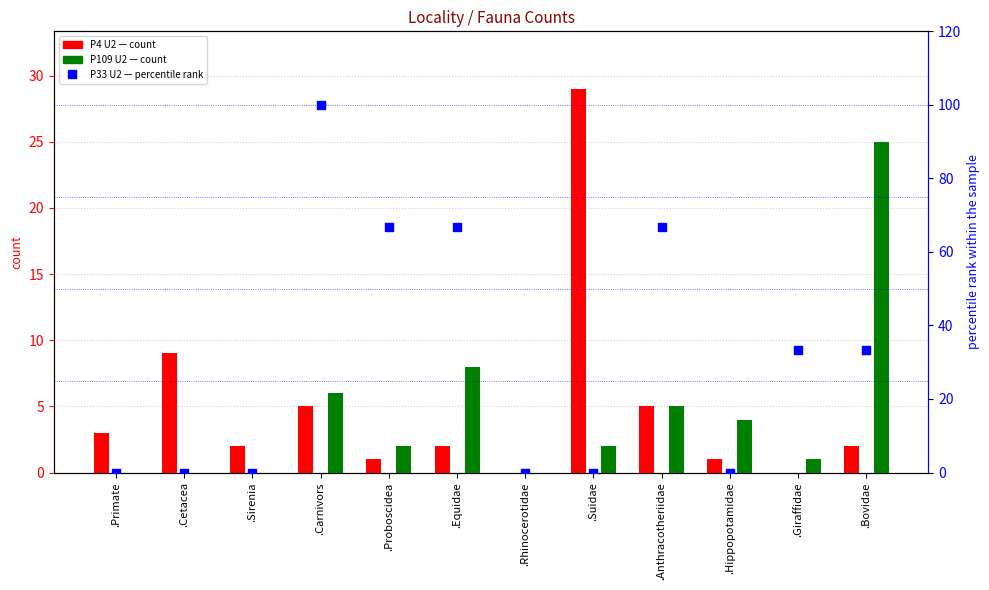

At which category is the sum across all series the highest?

.Carnivors